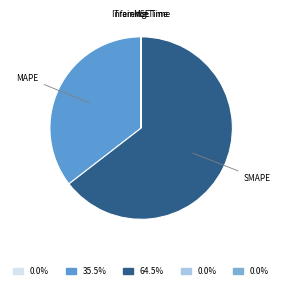

To the nearest percent, what is the difference between the largest and smallest slice percentages?

65%